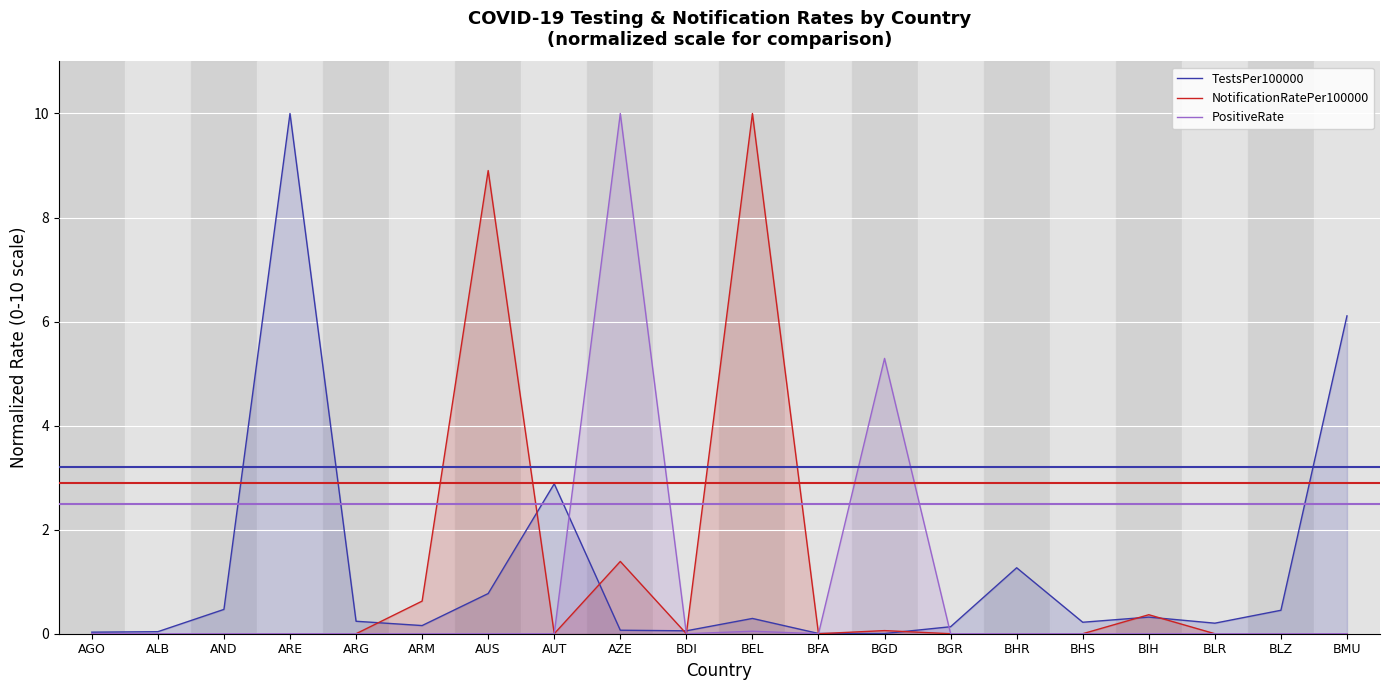

Between BFA and AGO, which is larger?

AGO